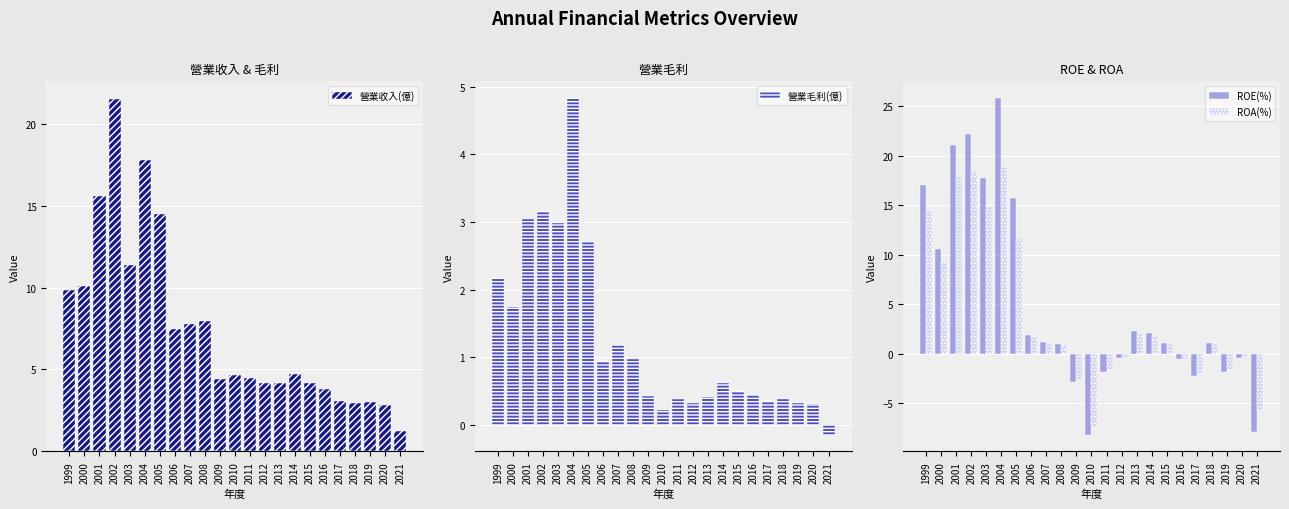

Which category has the lowest value across all series?

2010